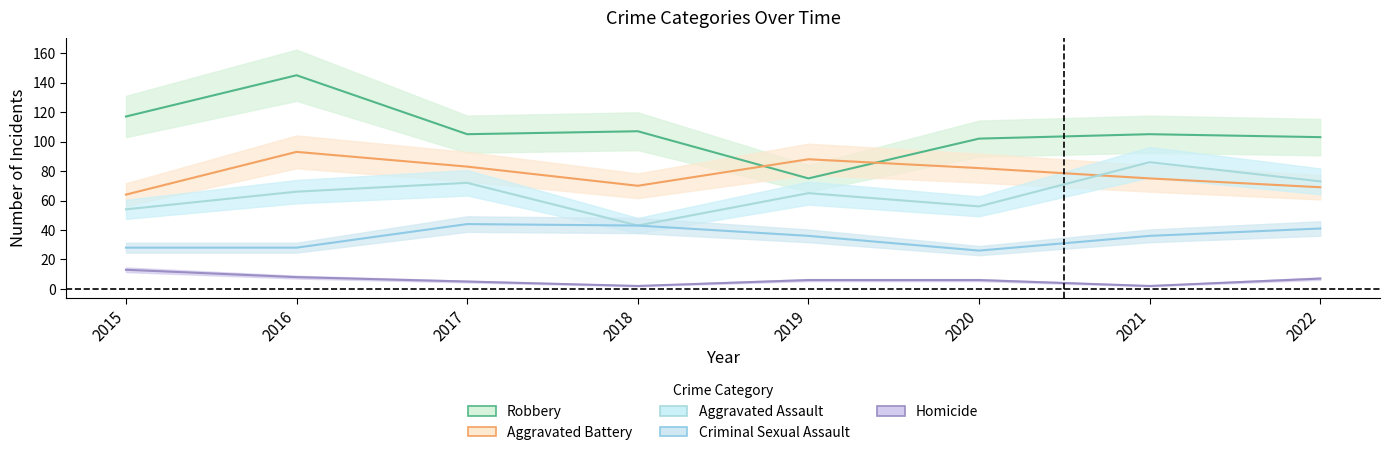

Is it true that Criminal Sexual Assault equals 7 at 2015?

False